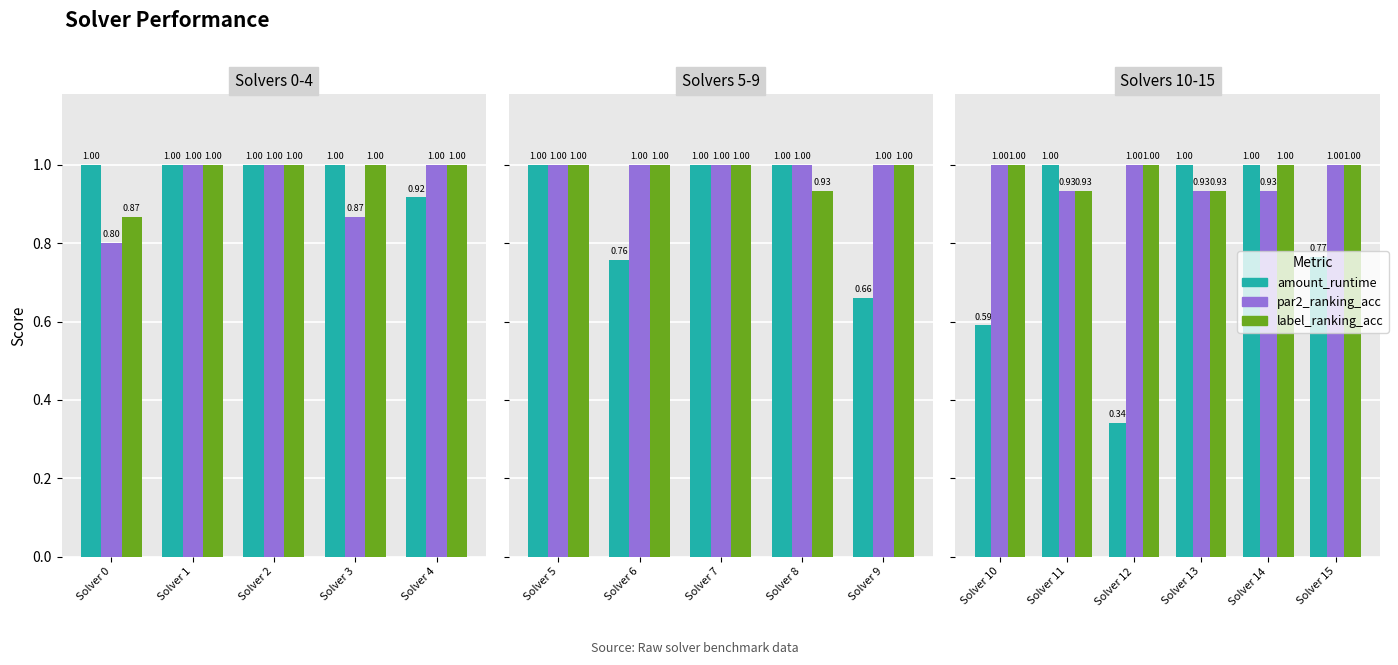

Which series changed the most between Solver 14 and Solver 15?

amount_runtime